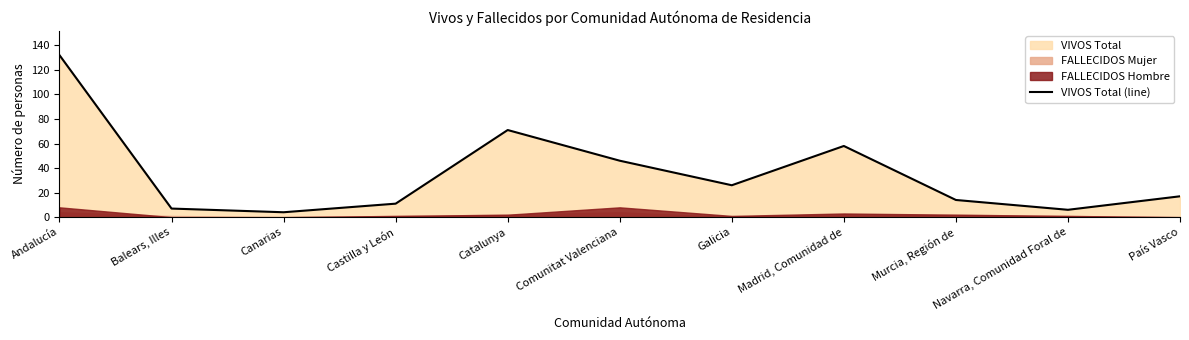

Which category has the highest value across all series?

Andalucía